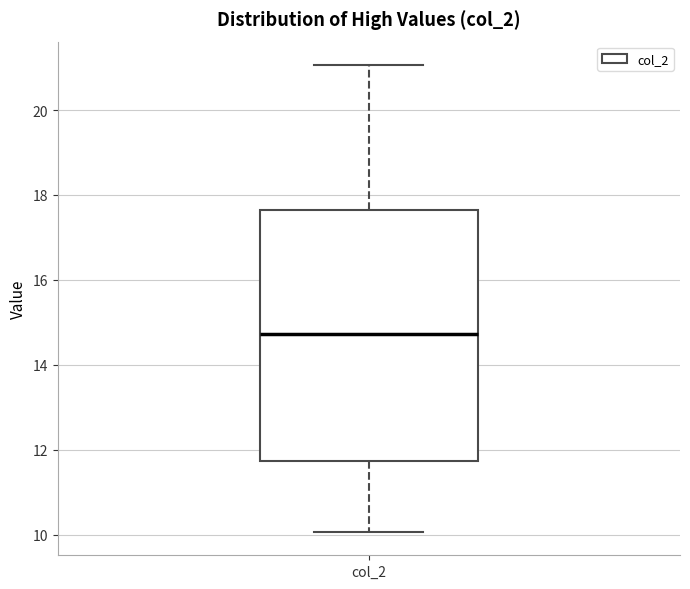

Transcribe this box plot: give where the median line is, the range the box spans, and where the two whiskers end, as read against the y-axis. The values are not printed on the chart, so give them approximately, as read against the axis.

median 14.8, box 11.8 to 17.6, whiskers 10.0 to 21.0